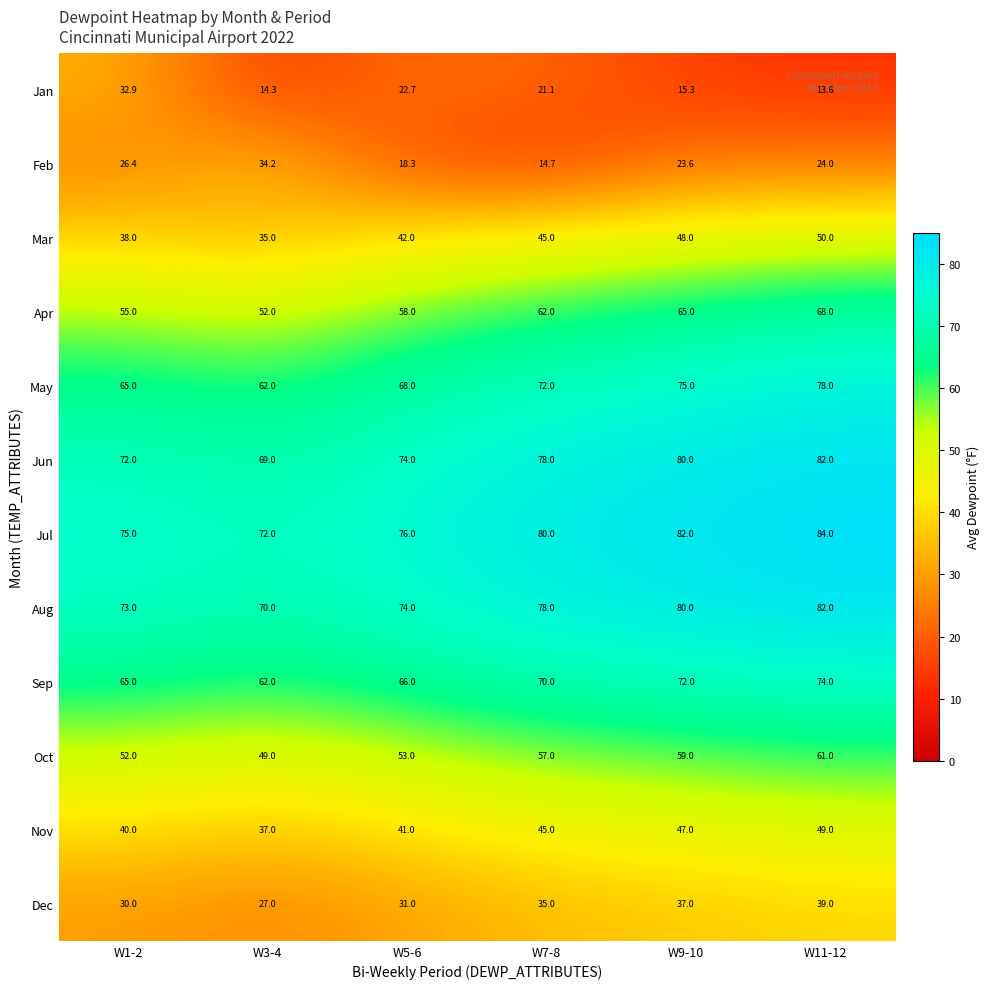

List the labels in order of Mar value, smallest first.

W3-4, W1-2, W5-6, W7-8, W9-10, W11-12